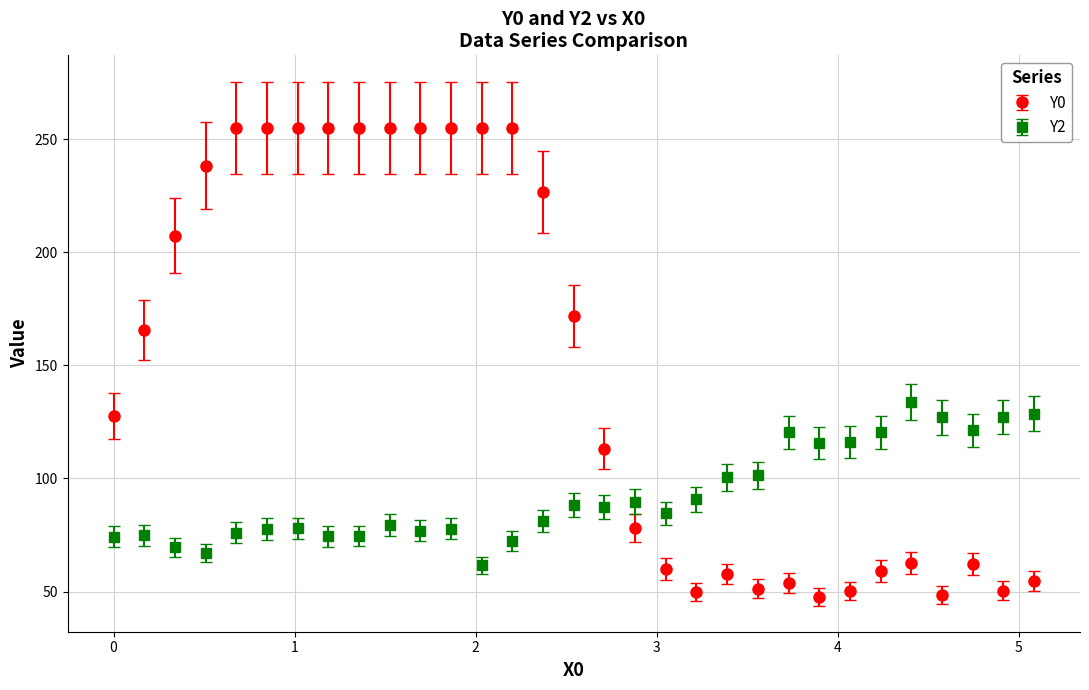

Which series has the largest range (max minus min)?

Y0